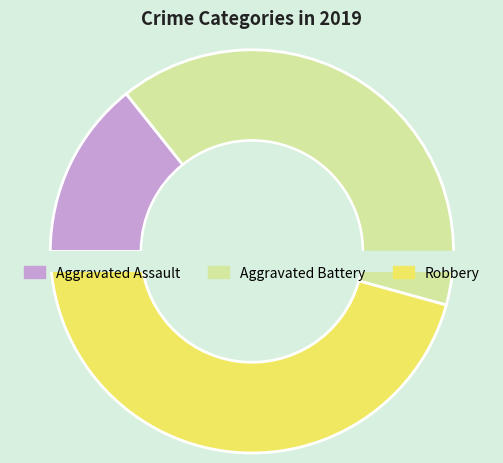

Is there a majority slice in this chart?

No